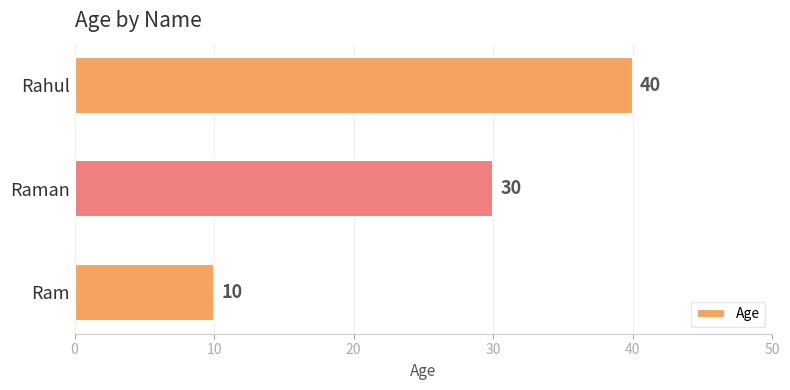

Reading bottom to top, transcribe all the data shown in this chart.

Ram=10	Raman=30	Rahul=40